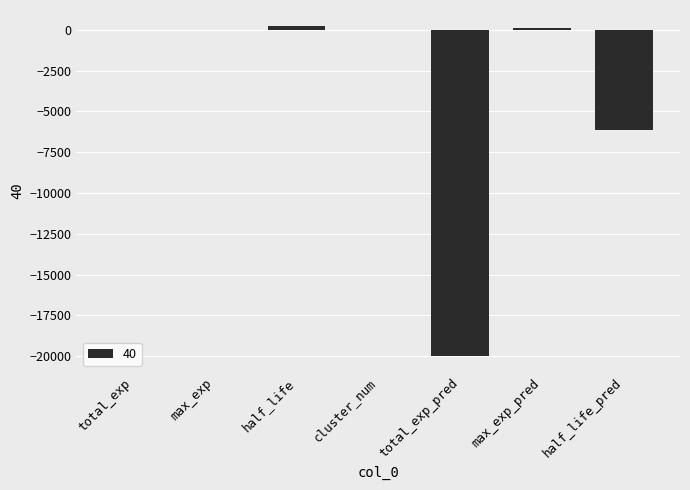

True or false: the data shows -19958.7 at total_exp_pred.

True